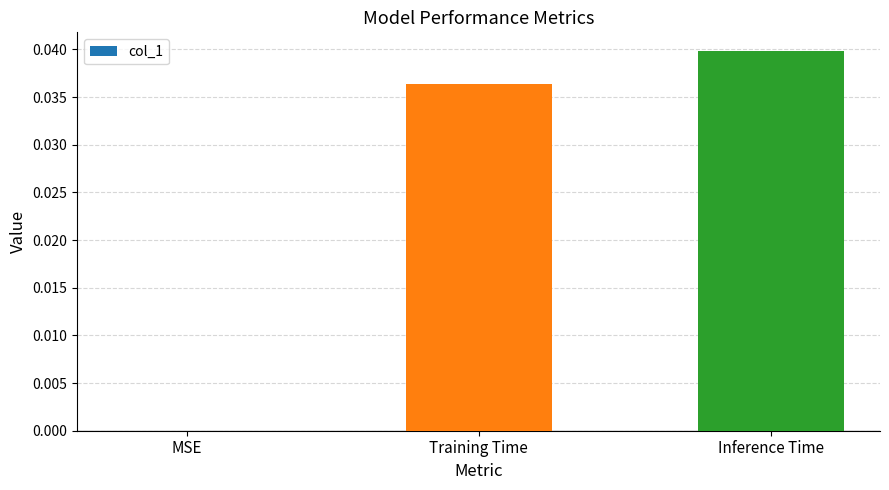

Between MSE and Inference Time, which is larger?

Inference Time